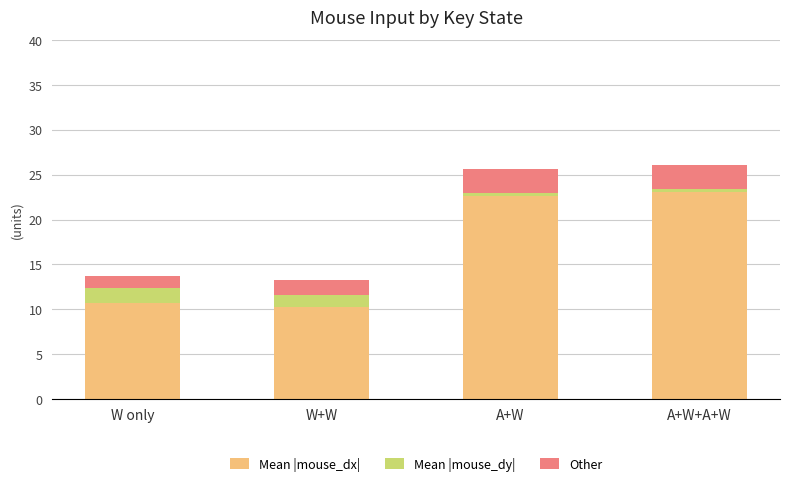

How many data points in Mean |mouse_dx| are above 22?

2